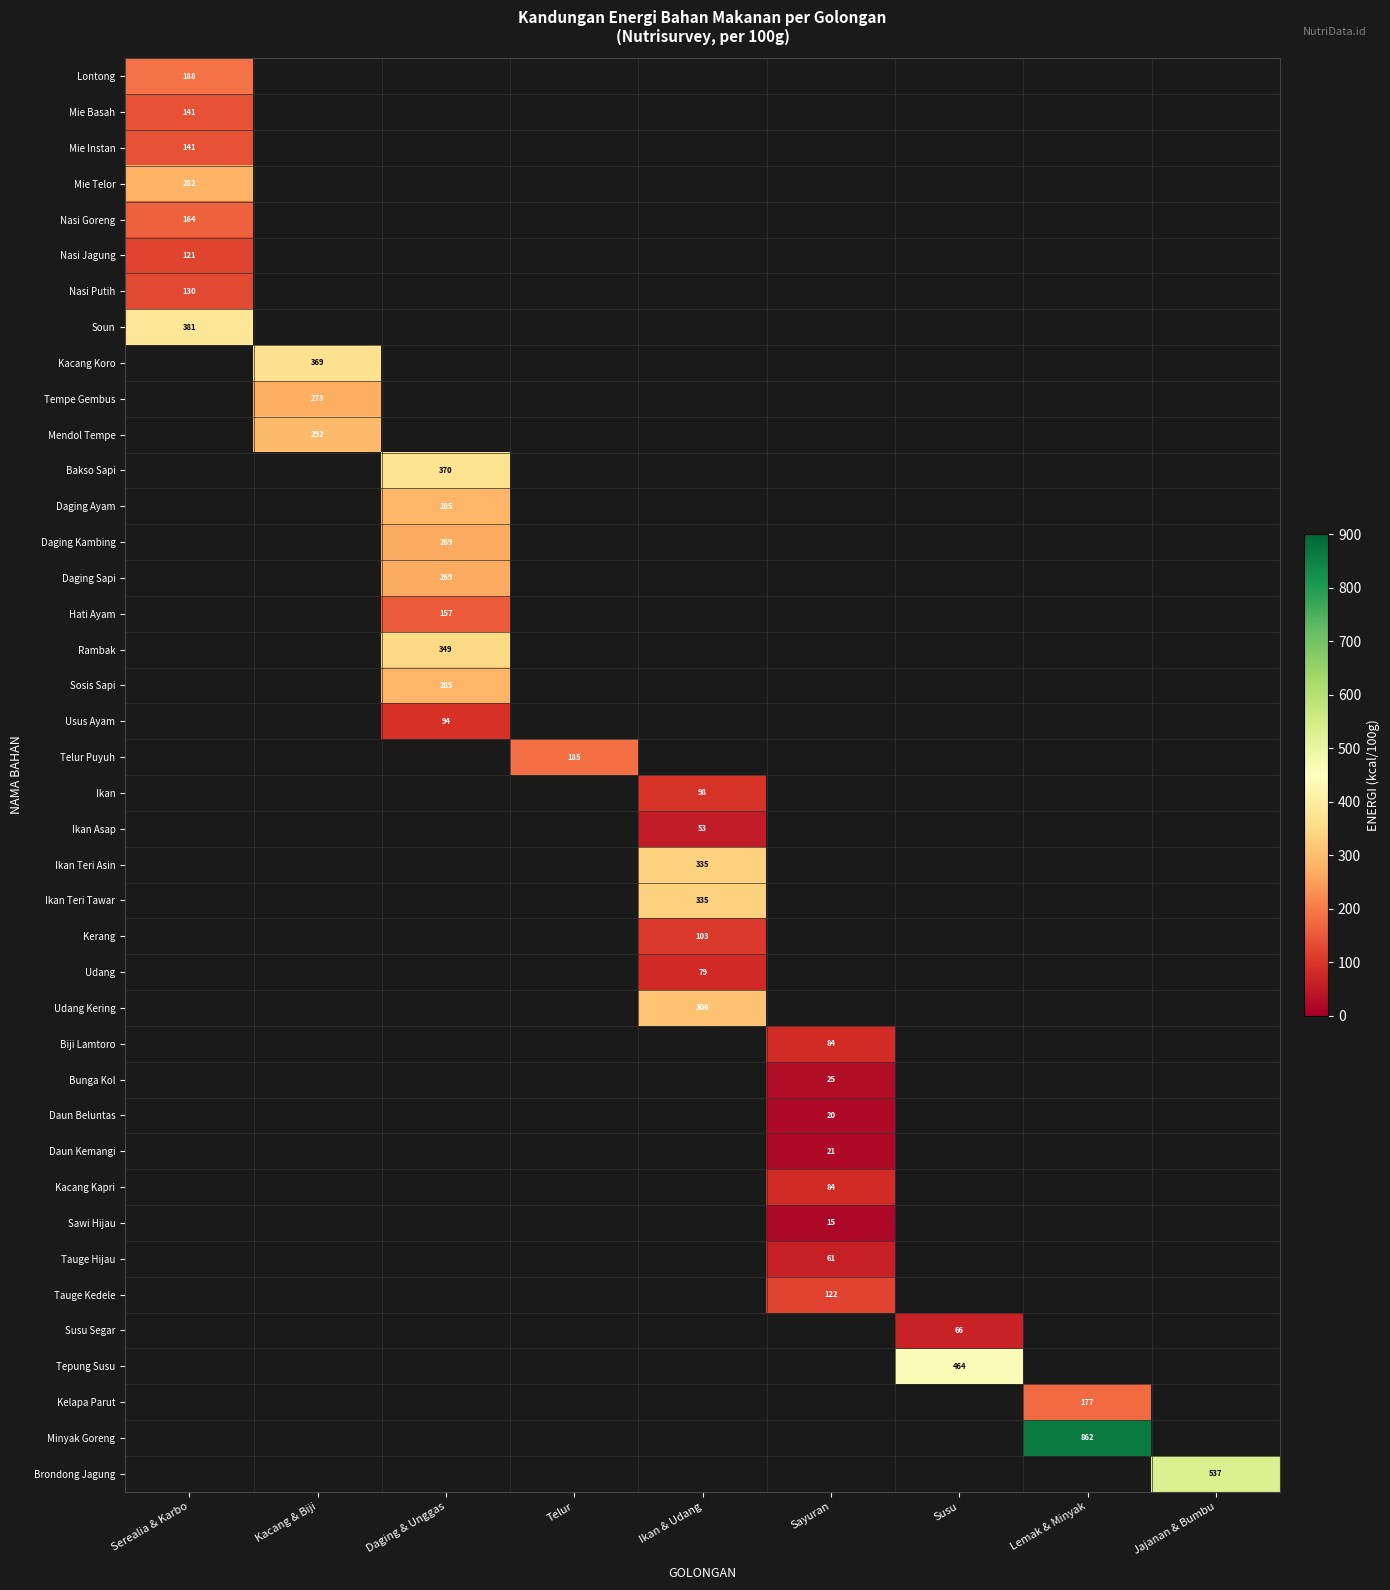

The Bakso Sapi series shows 370.0 at Daging & Unggas. True or false?

True